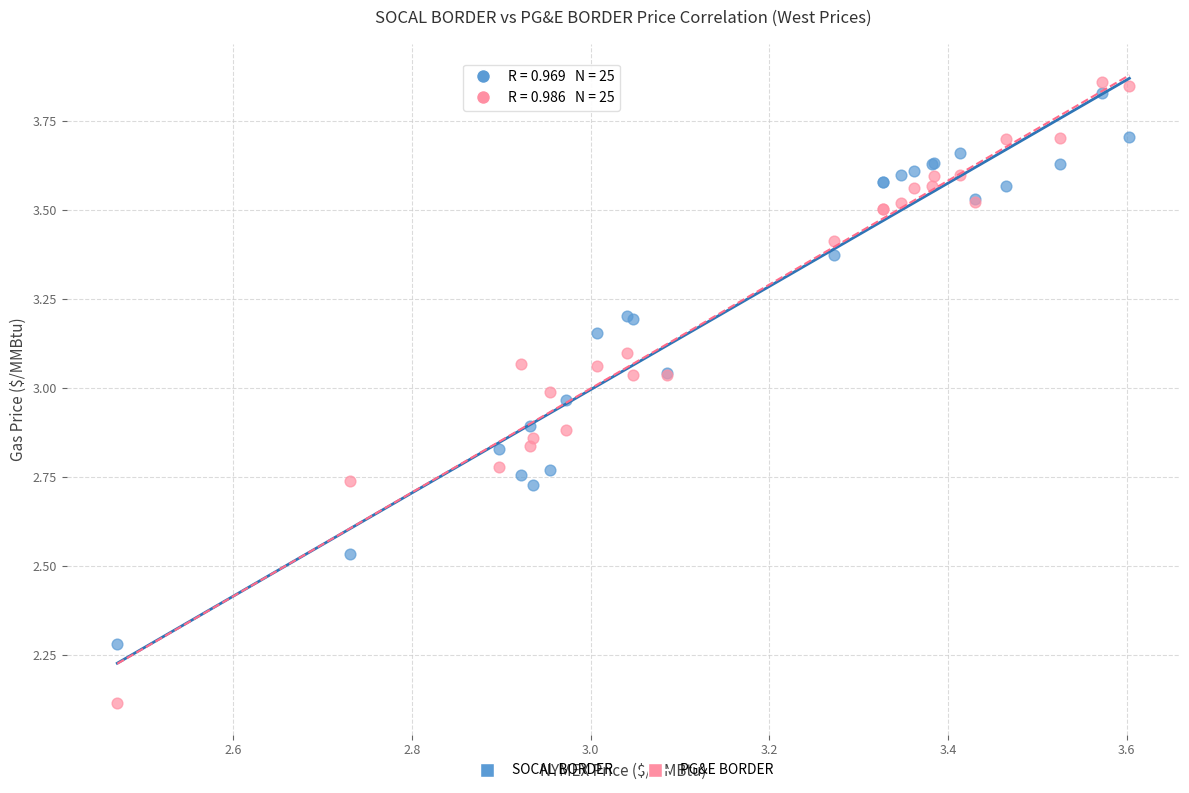

What are all the series names shown in the legend?

SOCAL BORDER, PG&E BORDER